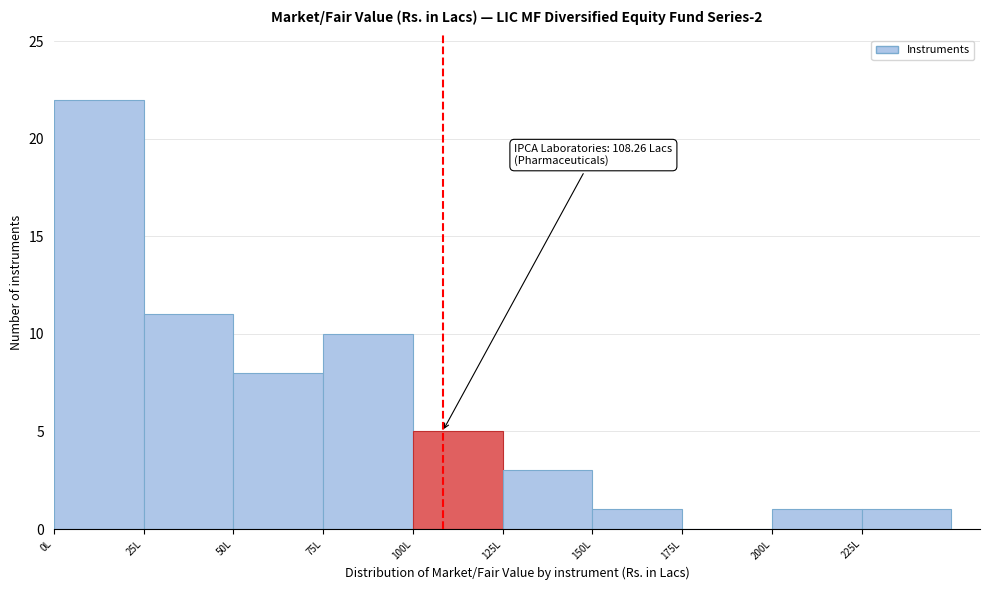

Which range on the x-axis has the tallest bar?

0 to 25